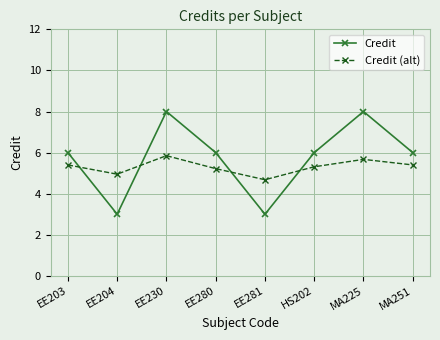

Does the chart display data point markers on the line(s)?

Yes